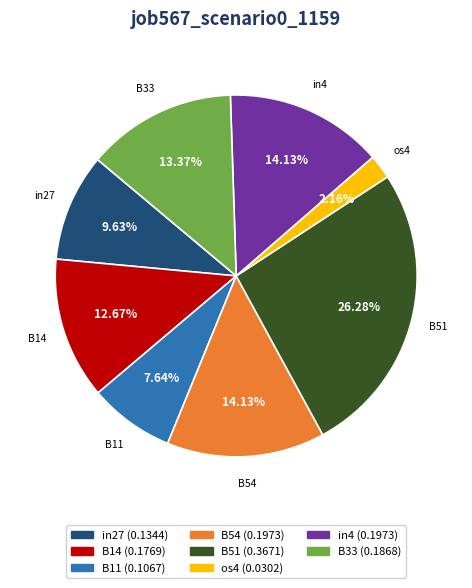

Is there a majority slice in this chart?

No